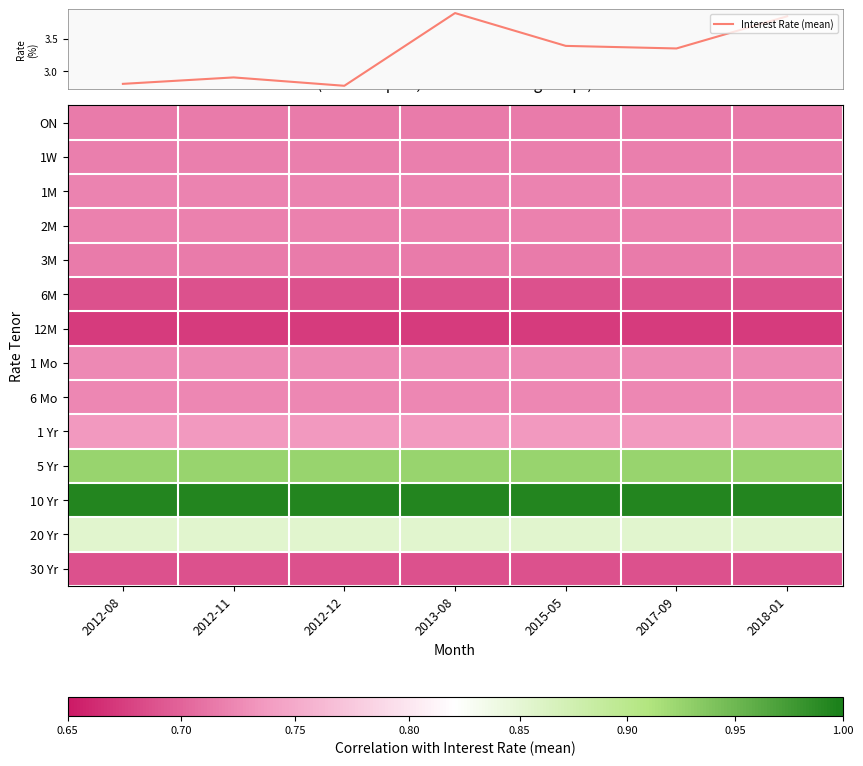

What is the maximum value shown in the chart?

3.9